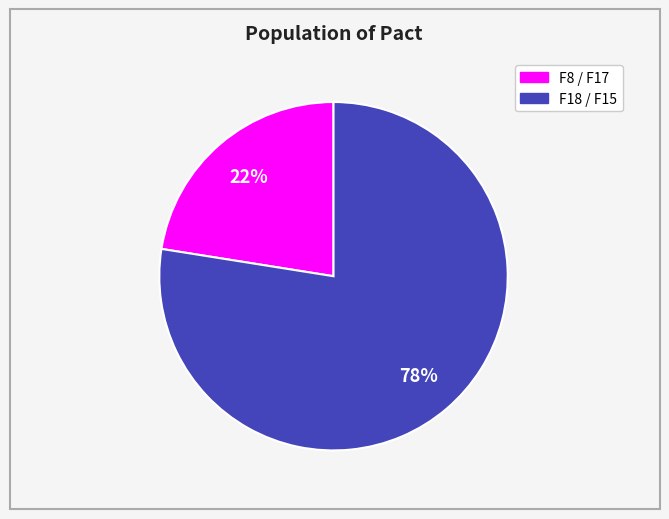

To the nearest percent, what is the average slice percentage?

50%